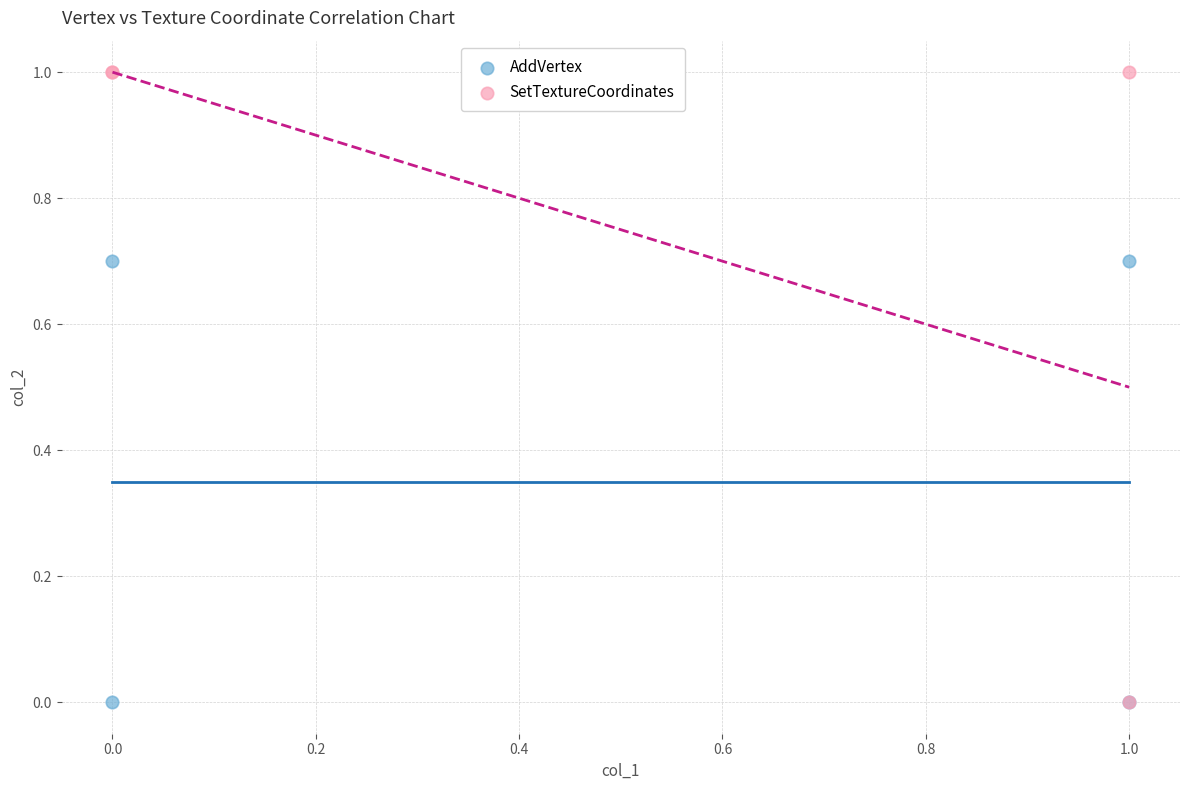

Which series reaches the maximum Y coordinate?

SetTextureCoordinates